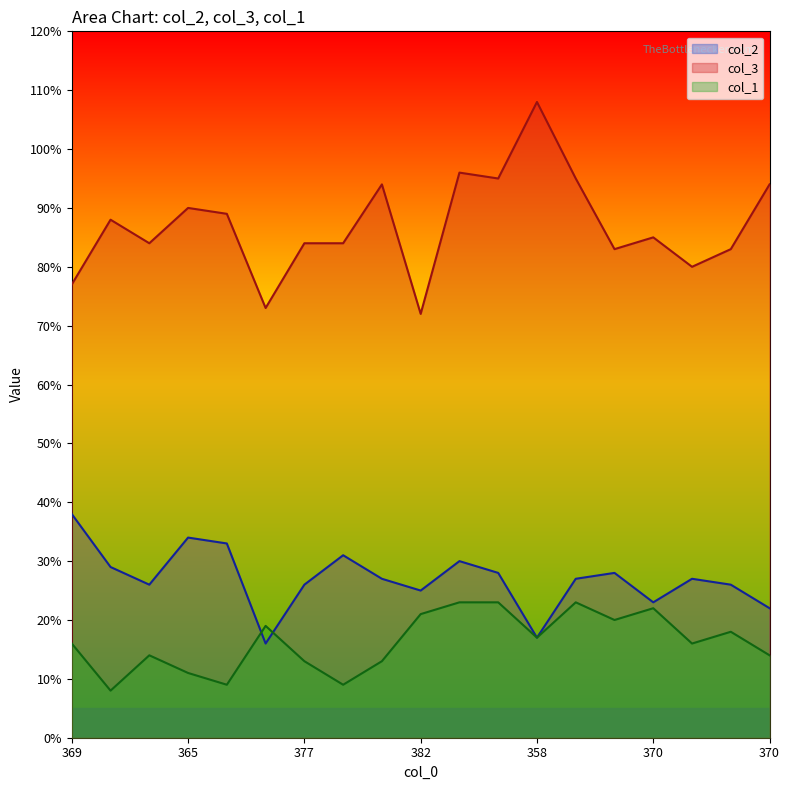

True or false: col_2 and col_3 cross at least once.

False